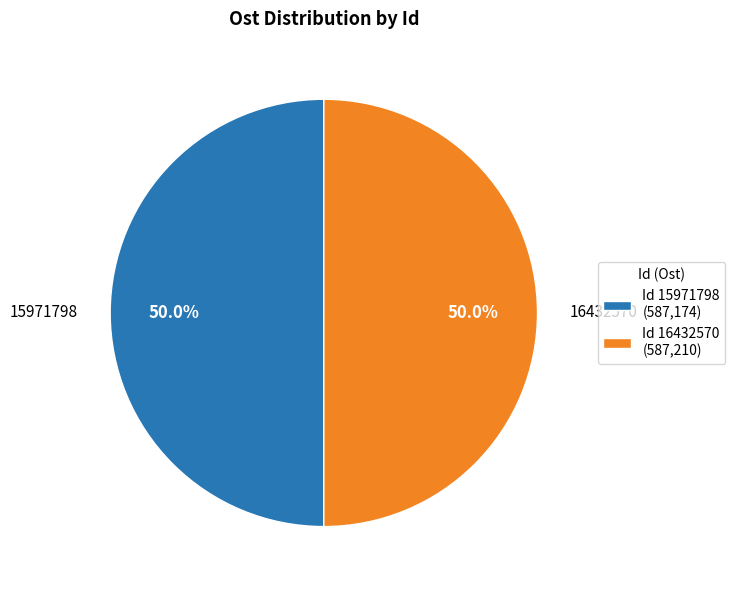

True or false: 15971798 accounts for 50% of the total.

True